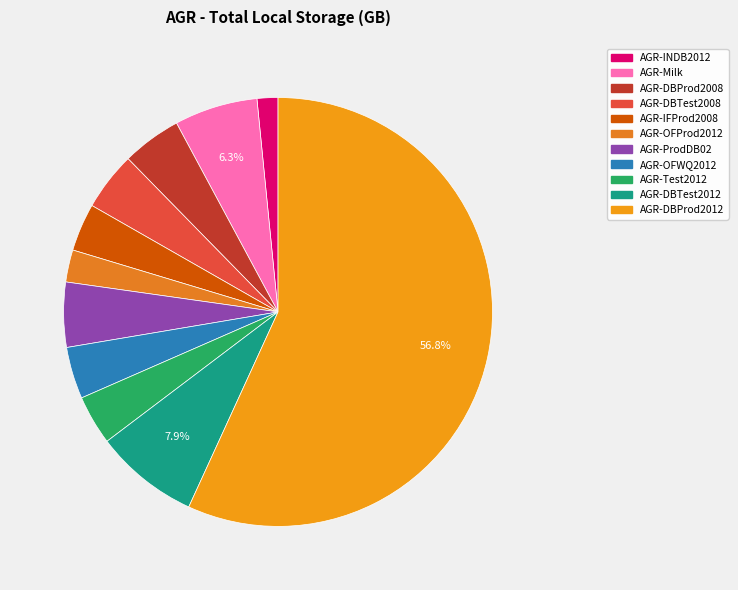

Approximately how many times larger is the value at AGR-OFWQ2012 compared to AGR-OFProd2012?

1.6